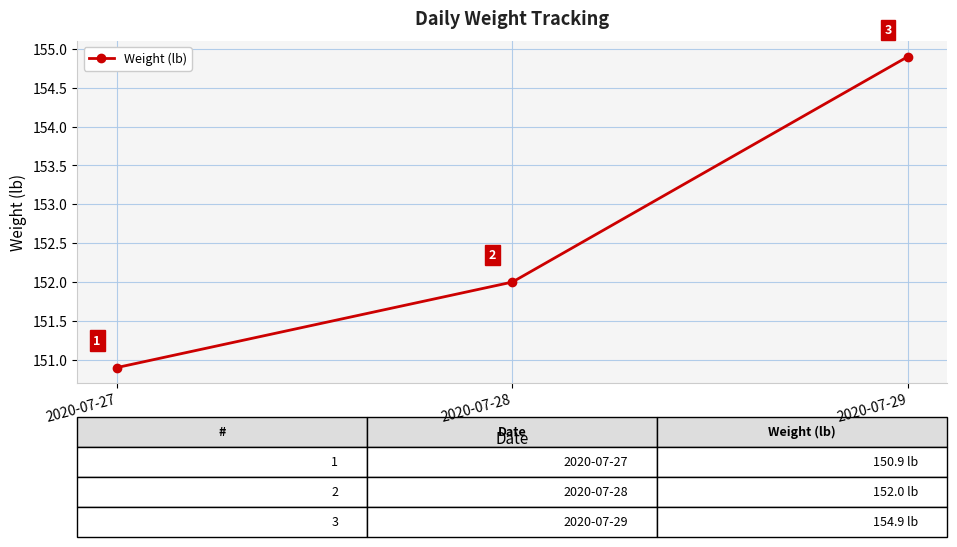

Between 2020-07-29 and 2020-07-27, which is larger?

2020-07-29